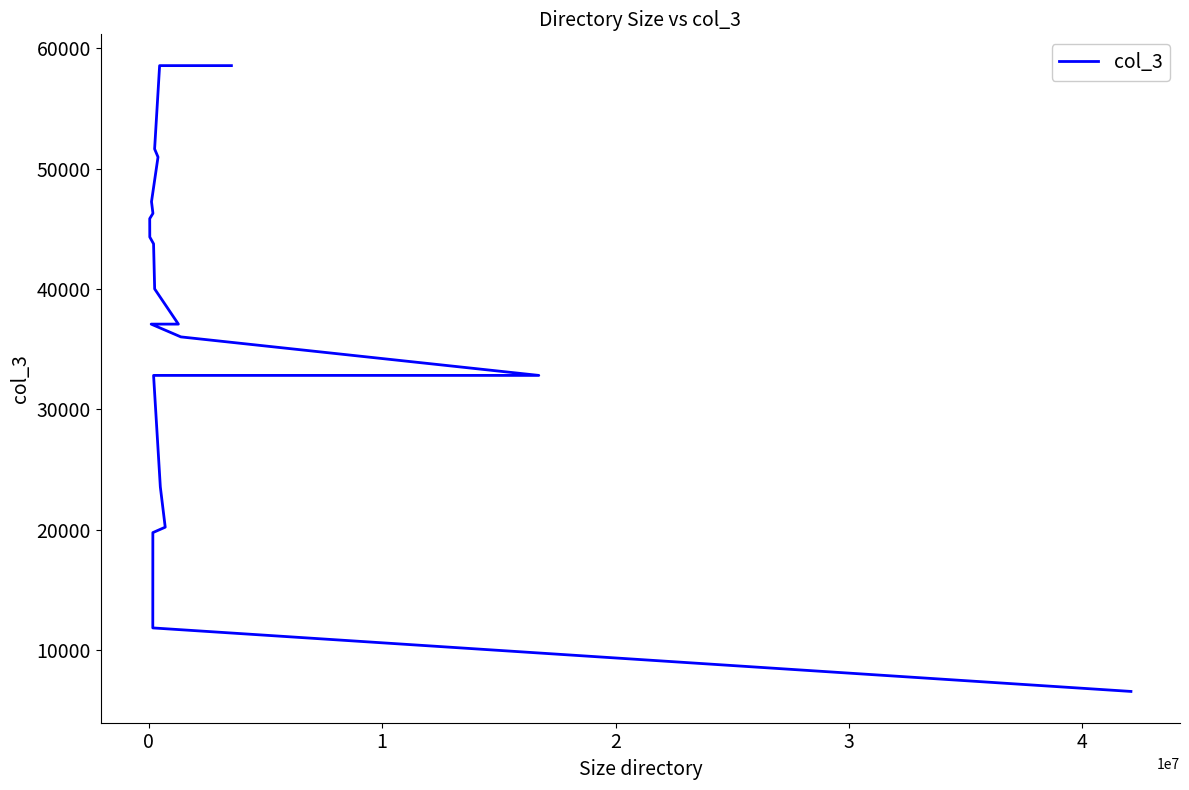

What is the difference between the maximum and minimum values?

51989